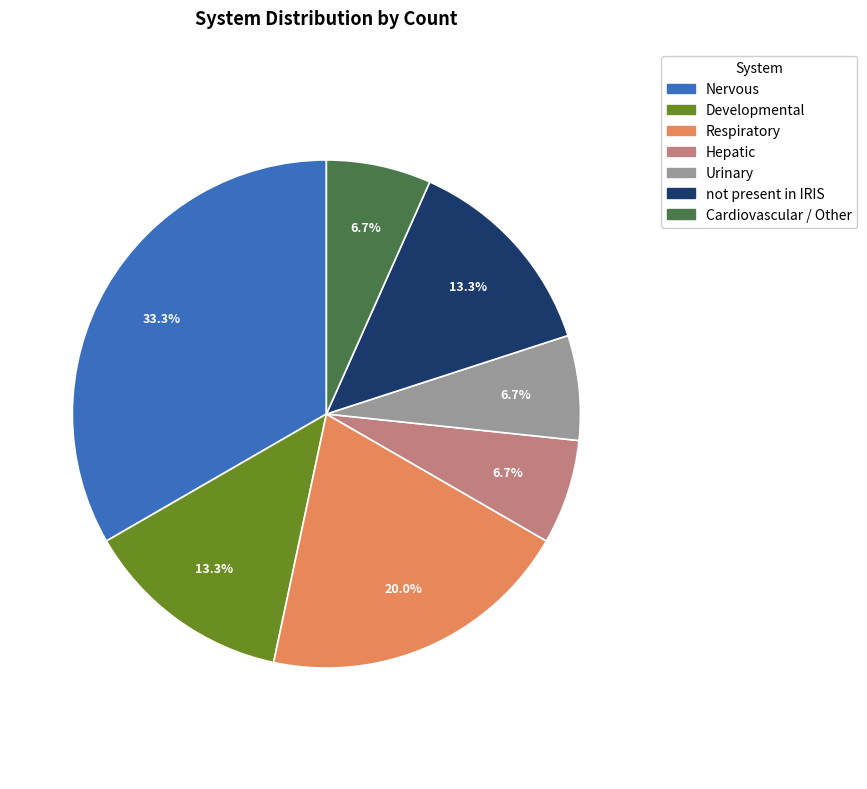

Approximately how many times larger is the value at not present in IRIS compared to Hepatic?

2.0